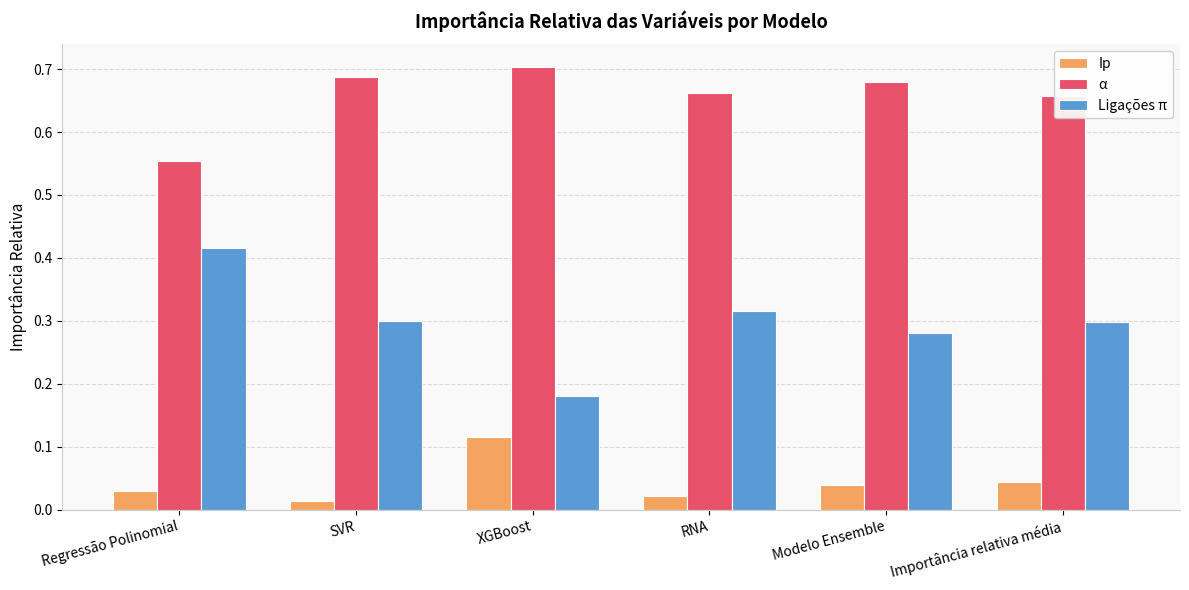

What position from the left is Modelo Ensemble?

5